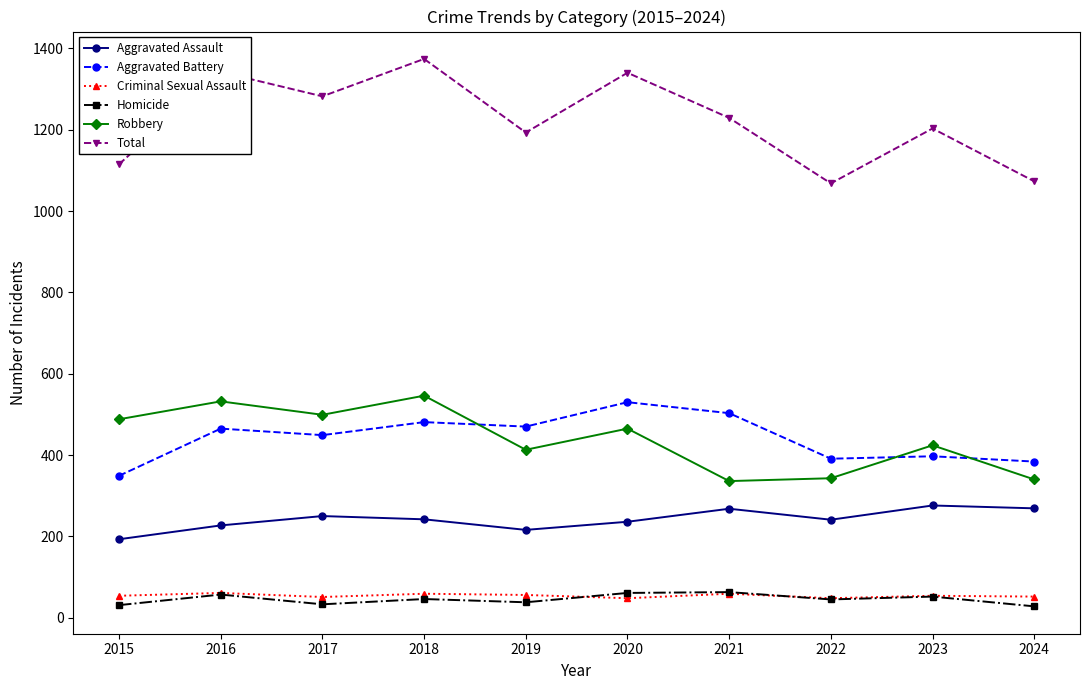

The Robbery series shows 464 at 2021. True or false?

False